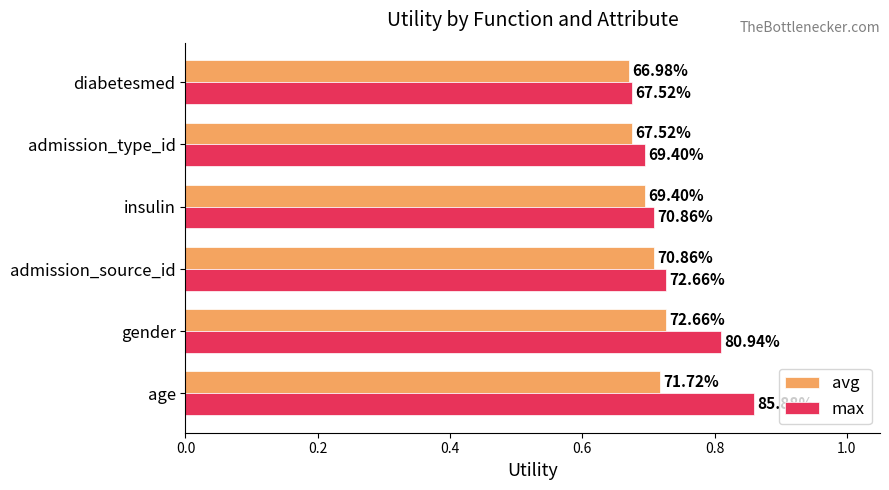

What are all the series names shown in the legend?

avg, max